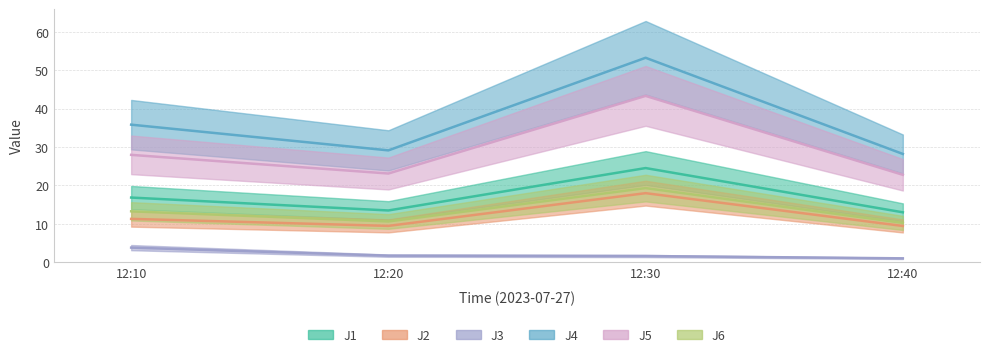

How many values in the J2 series exceed 11?

2